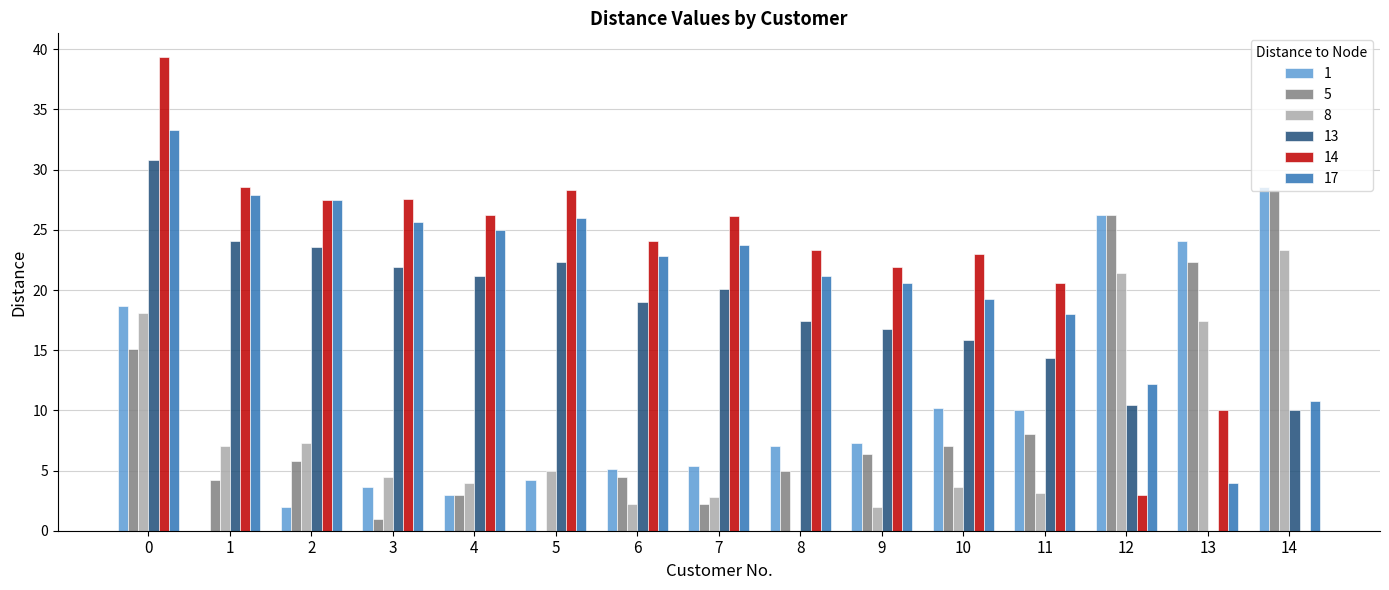

What is the greatest value displayed?

39.4